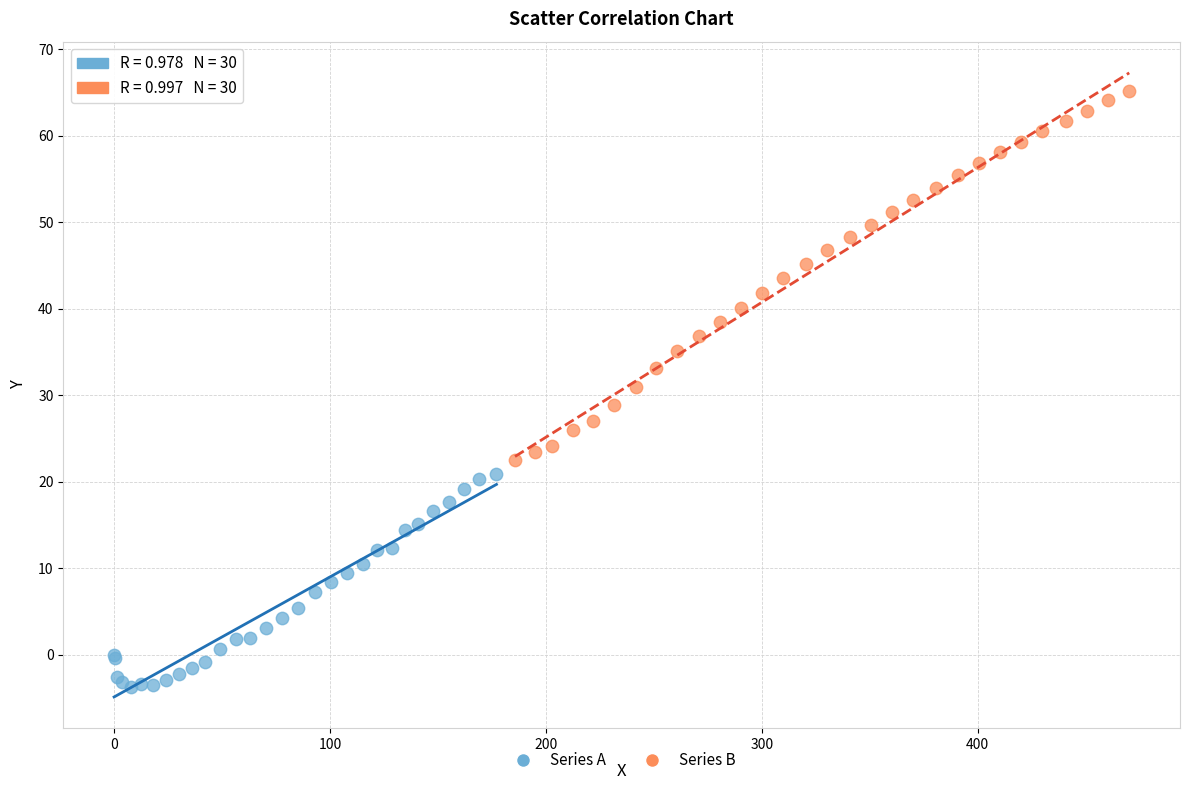

Which series reaches the minimum Y coordinate?

Series A